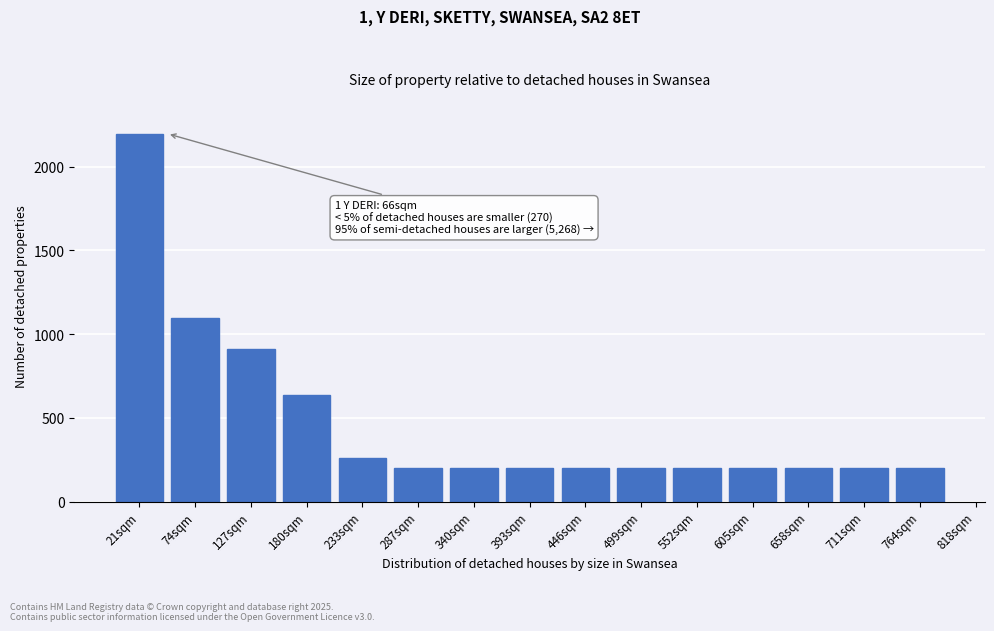

Reading left to right, transcribe all the data shown in this chart.

21sqm=2198	74sqm=1098	127sqm=910	180sqm=634	233sqm=260	287sqm=200	340sqm=200	393sqm=200	446sqm=200	499sqm=200	552sqm=200	605sqm=200	658sqm=200	711sqm=200	764sqm=200